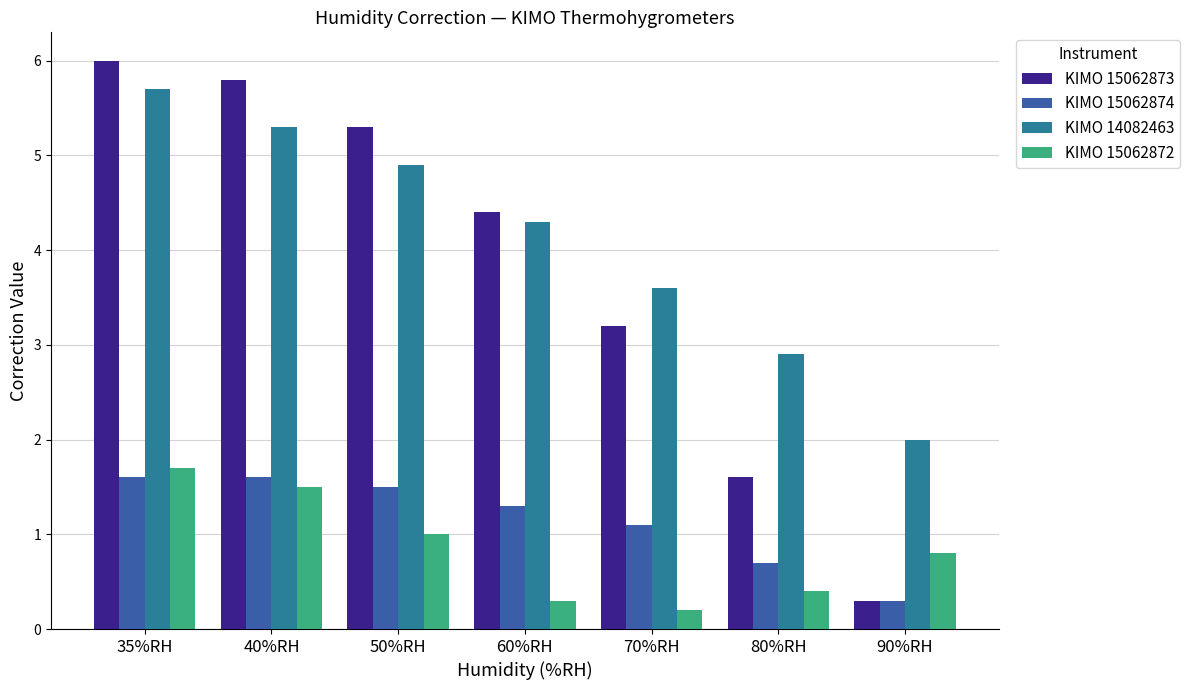

Reading left to right, what are all the values shown in this chart?

KIMO 15062873: 6.0	5.8	5.3	4.4	3.2	1.6	0.3
KIMO 15062874: 1.6	1.6	1.5	1.3	1.1	0.7	0.3
KIMO 14082463: 5.7	5.3	4.9	4.3	3.6	2.9	2.0
KIMO 15062872: 1.7	1.5	1.0	0.3	0.2	0.4	0.8